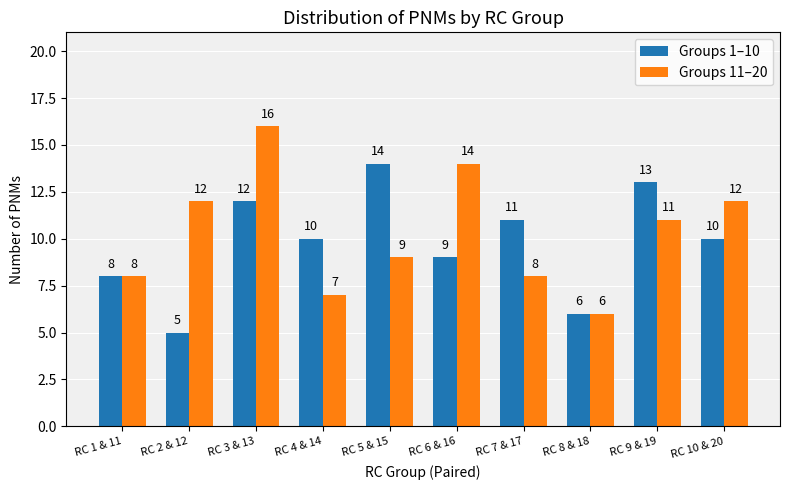

At which label does Groups 1–10 first exceed 10?

RC 3 & 13